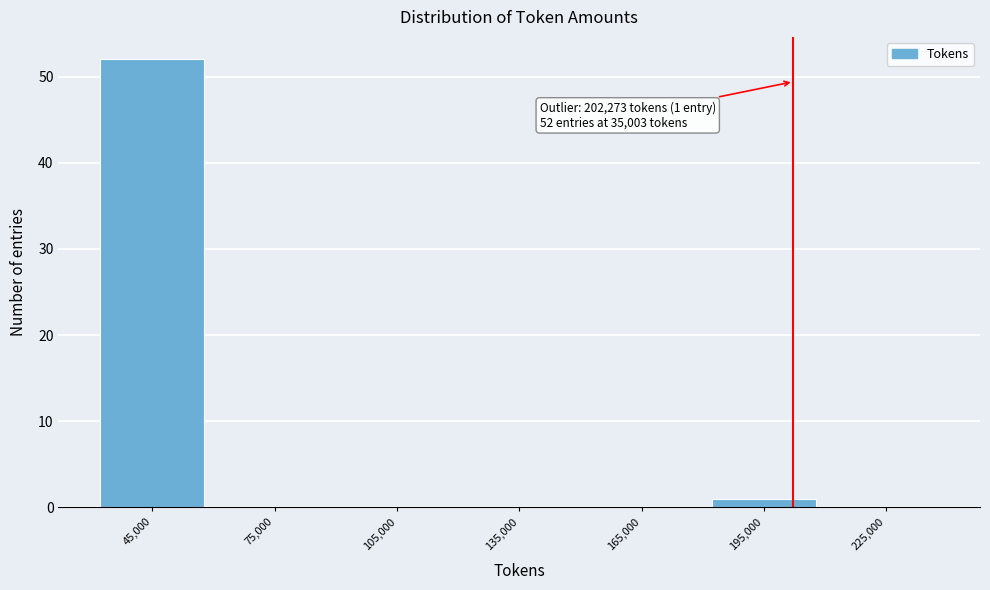

Which range on the x-axis has the tallest bar?

30000 to 60000